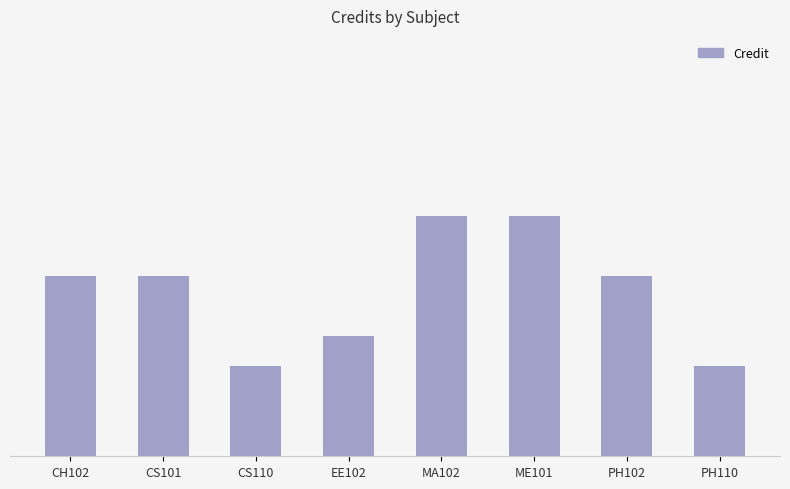

What is the label of the 3rd bar from the right?

ME101